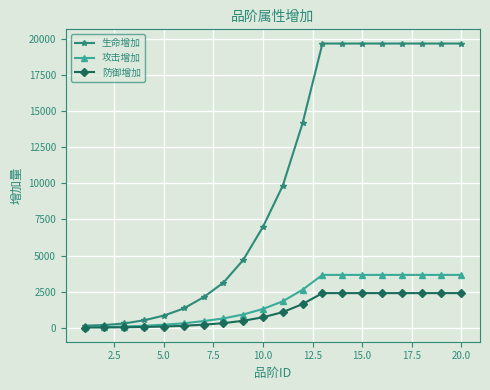

At how many categories does at least one series exceed 10944?

9